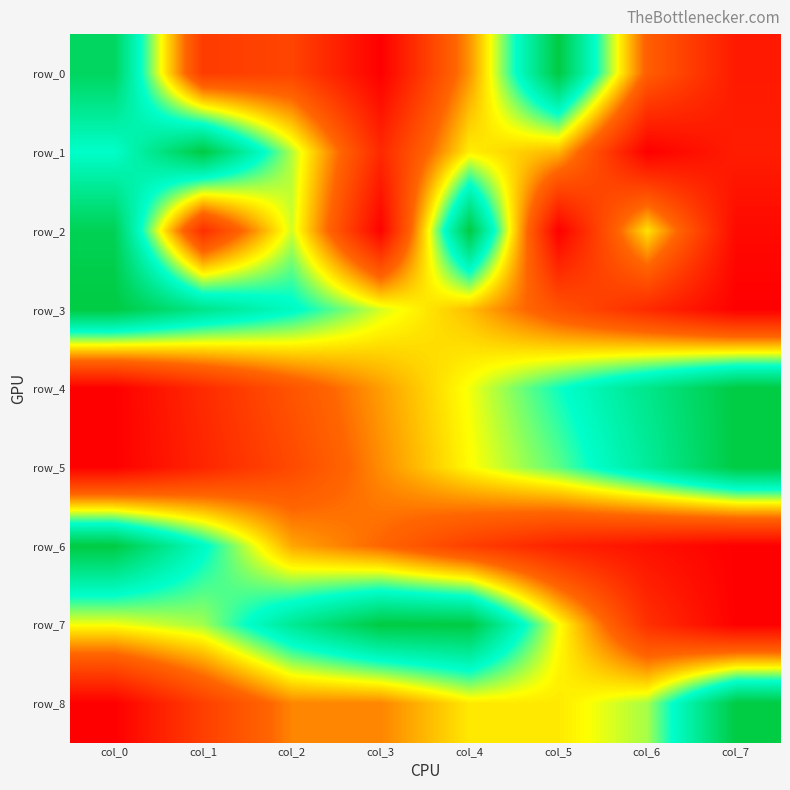

How many categories are shown in the chart?

8